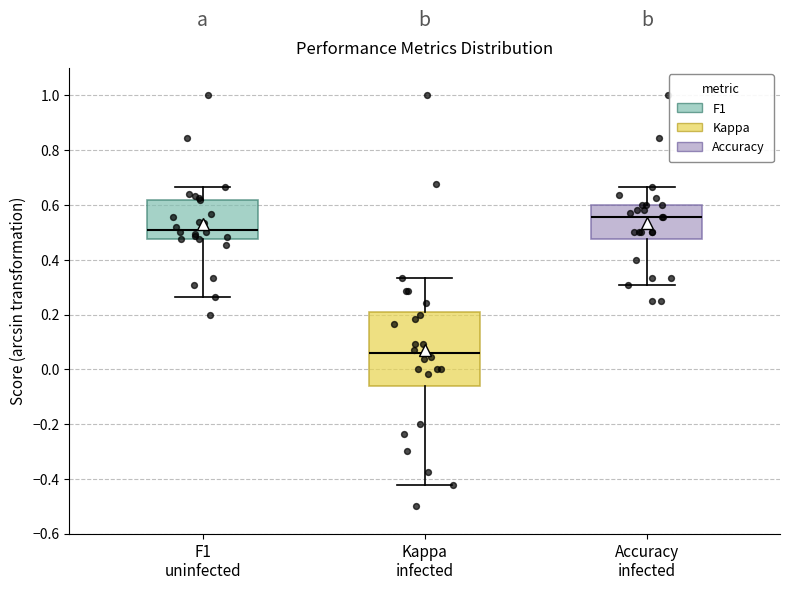

Where is the upper edge of the box for F1 uninfected on the y-axis? The values are not printed on the chart, so give them approximately, as read against the axis.

0.62